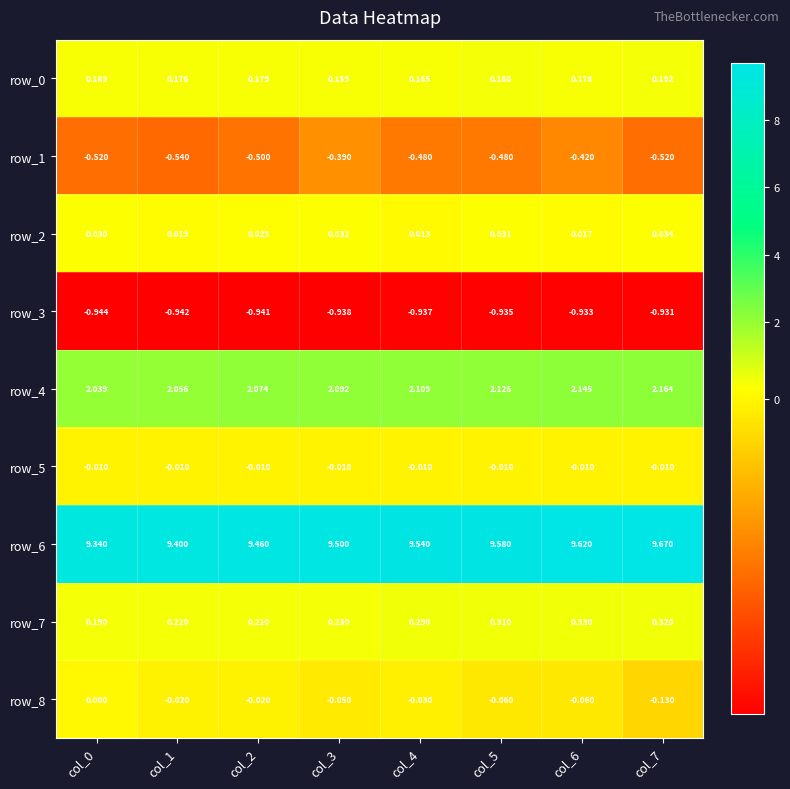

Is the value of row_2 at col_4 greater than the value of row_3 at col_0?

Yes